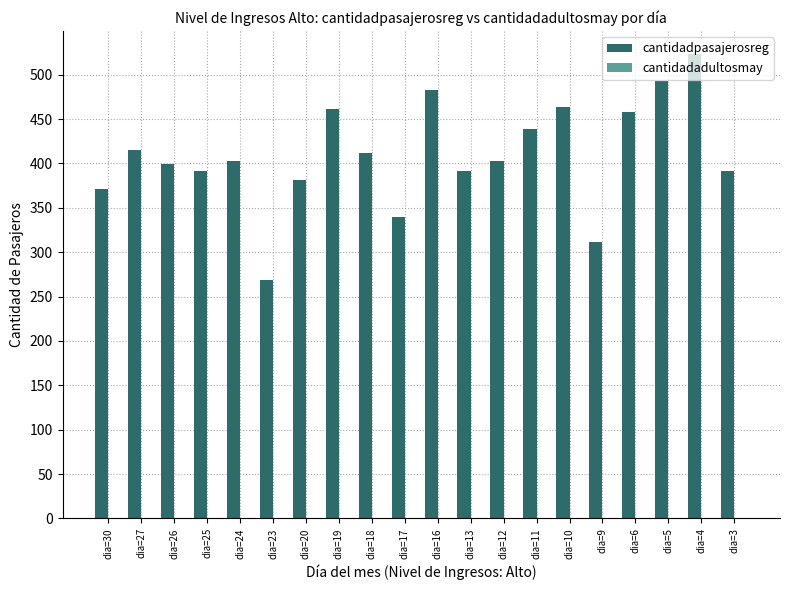

The value at dia=25 is 637. True or false?

False